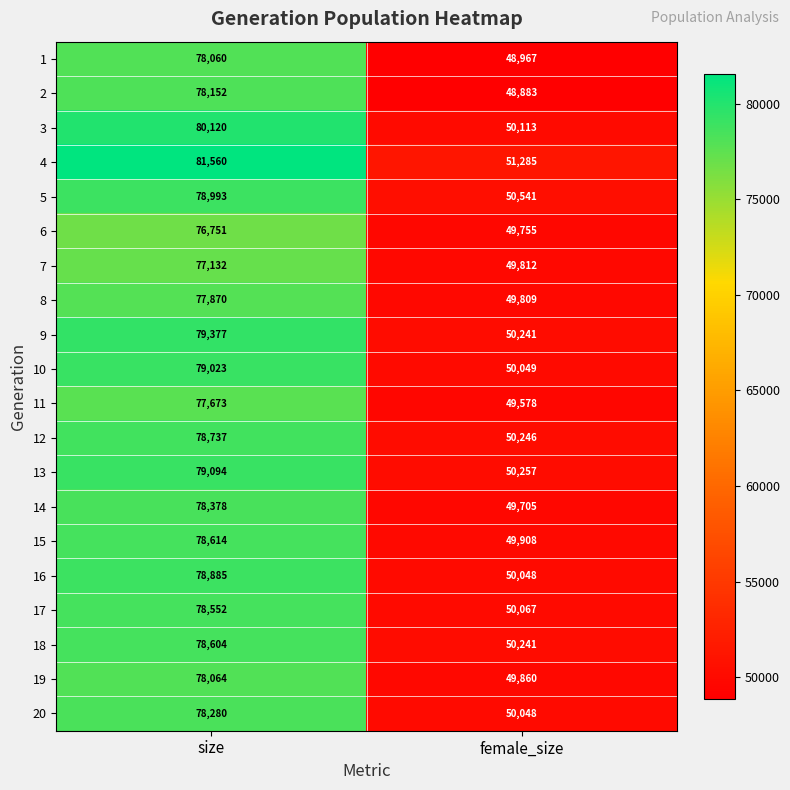

Which series has the largest total across all categories?

4